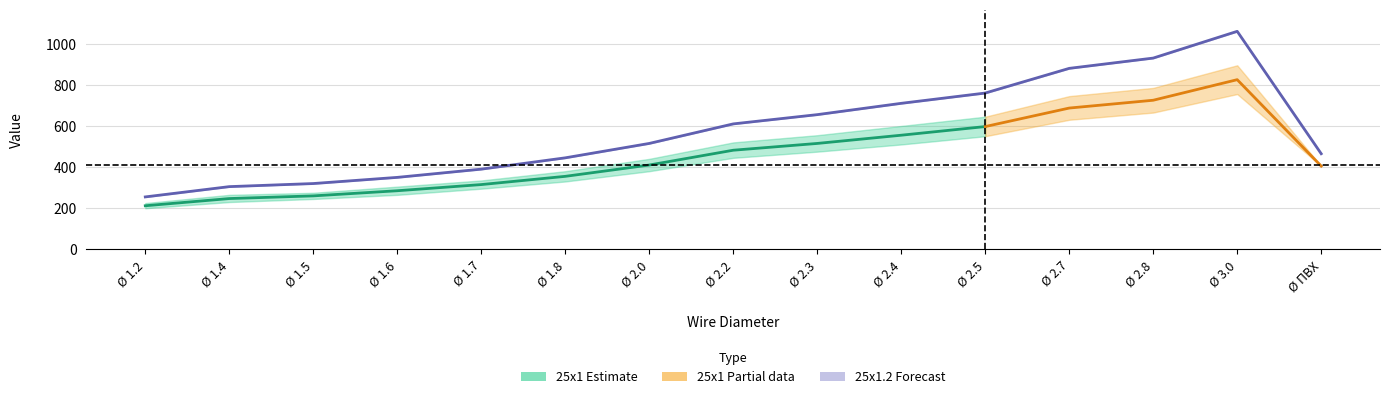

True or false: 25x1 (lower) and 25x1.2 (upper) intersect in this chart.

False